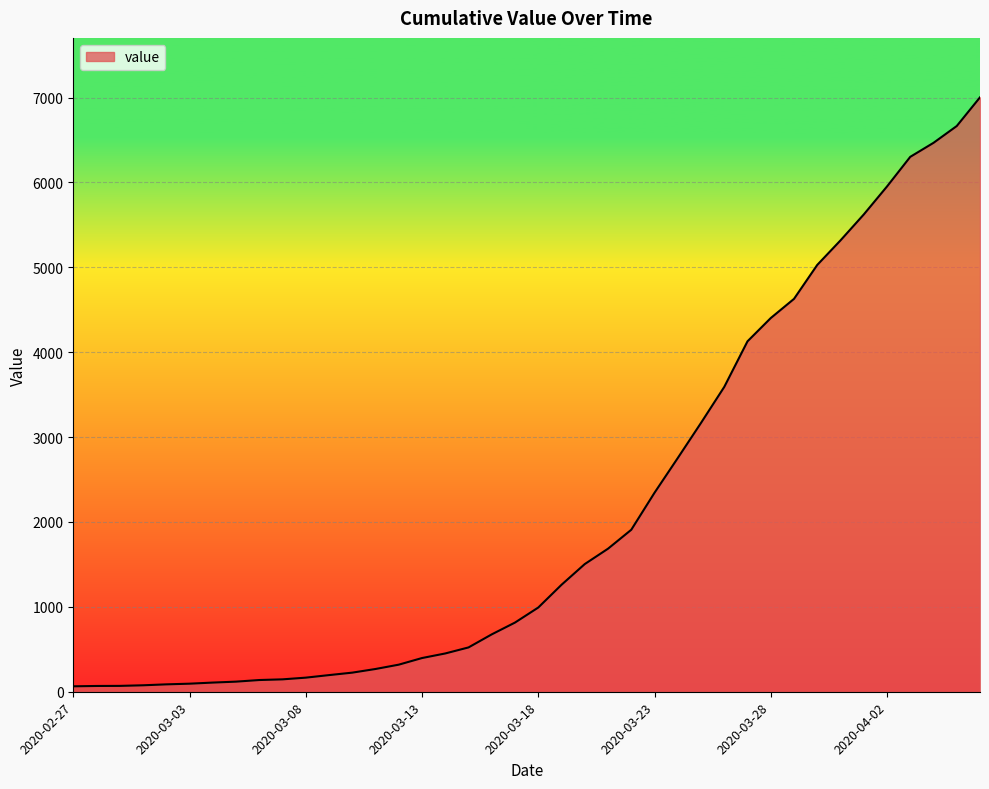

What is the maximum value shown in the chart?

7002